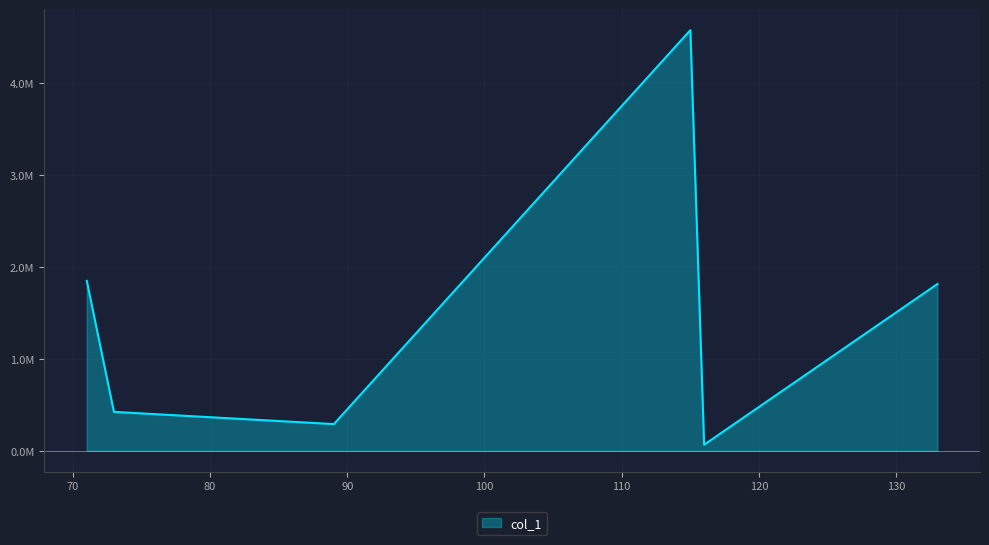

What is the greatest value displayed?

4575888.5